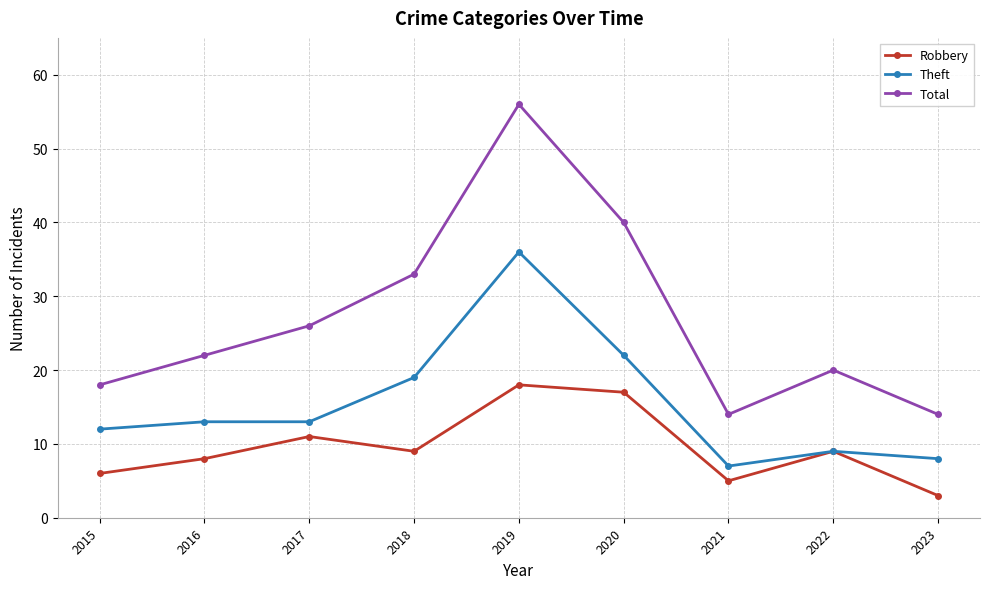

Is this an area chart (filled region under the line)?

No